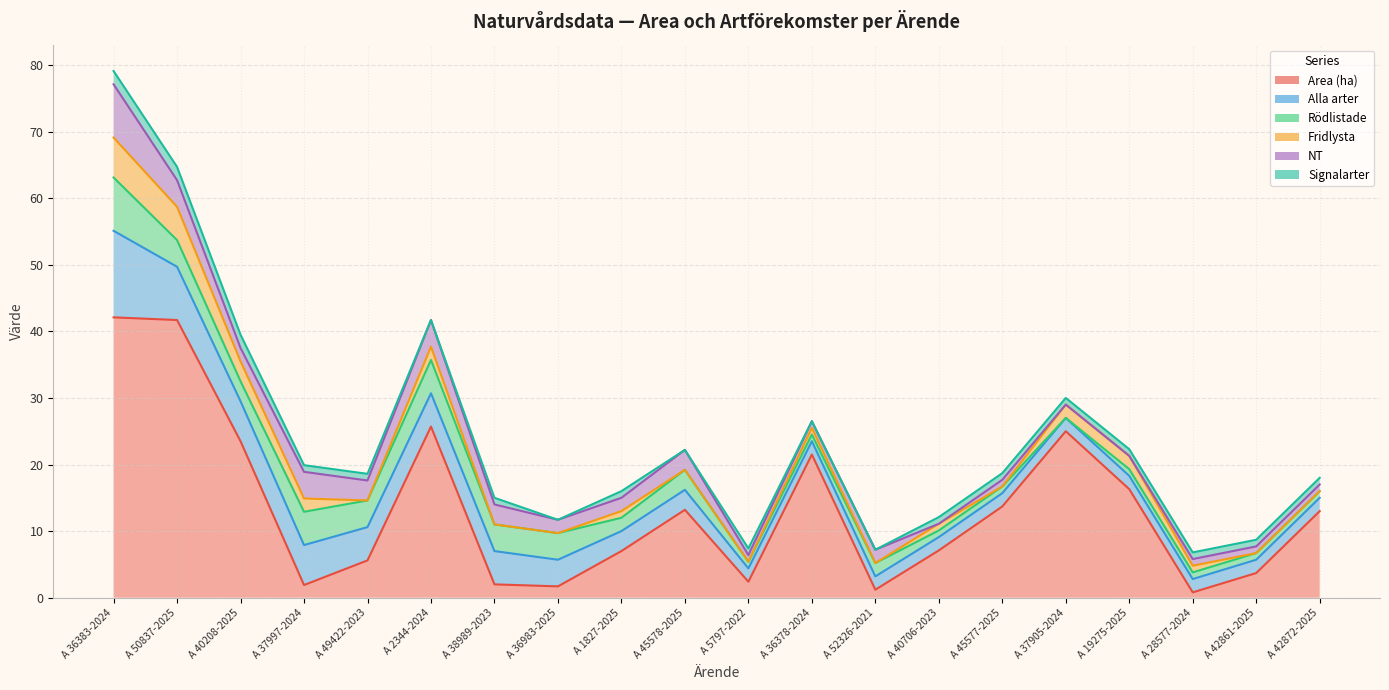

Reading left to right, transcribe all the data shown in this chart.

Area (ha): A 36383-2024=42.1	A 50837-2025=41.7	A 40208-2025=23.5	A 37997-2024=1.9	A 49422-2023=5.6	A 2344-2024=25.7	A 38989-2023=2.0	A 36983-2025=1.7	A 1827-2025=7.0	A 45578-2025=13.2	A 5797-2022=2.4	A 36378-2024=21.5	A 52326-2021=1.2	A 40706-2023=7.1	A 45577-2025=13.7	A 37905-2024=25.0	A 19275-2025=16.3	A 28577-2024=0.8	A 42861-2025=3.7	A 42872-2025=13.0
Alla arter: A 36383-2024=13.0	A 50837-2025=8.0	A 40208-2025=6.0	A 37997-2024=6.0	A 49422-2023=5.0	A 2344-2024=5.0	A 38989-2023=5.0	A 36983-2025=4.0	A 1827-2025=3.0	A 45578-2025=3.0	A 5797-2022=2.0	A 36378-2024=2.0	A 52326-2021=2.0	A 40706-2023=2.0	A 45577-2025=2.0	A 37905-2024=2.0	A 19275-2025=2.0	A 28577-2024=2.0	A 42861-2025=2.0	A 42872-2025=2.0
Rödlistade: A 36383-2024=8.0	A 50837-2025=4.0	A 40208-2025=3.0	A 37997-2024=5.0	A 49422-2023=4.0	A 2344-2024=5.0	A 38989-2023=4.0	A 36983-2025=4.0	A 1827-2025=2.0	A 45578-2025=3.0	A 5797-2022=1.0	A 36378-2024=1.0	A 52326-2021=2.0	A 40706-2023=1.0	A 45577-2025=1.0	A 37905-2024=0.0	A 19275-2025=1.0	A 28577-2024=1.0	A 42861-2025=1.0	A 42872-2025=1.0
Fridlysta: A 36383-2024=6.0	A 50837-2025=5.0	A 40208-2025=3.0	A 37997-2024=2.0	A 49422-2023=0.0	A 2344-2024=2.0	A 38989-2023=0.0	A 36983-2025=0.0	A 1827-2025=1.0	A 45578-2025=0.0	A 5797-2022=0.0	A 36378-2024=1.0	A 52326-2021=0.0	A 40706-2023=1.0	A 45577-2025=0.0	A 37905-2024=2.0	A 19275-2025=2.0	A 28577-2024=1.0	A 42861-2025=0.0	A 42872-2025=0.0
NT: A 36383-2024=8.0	A 50837-2025=4.0	A 40208-2025=2.0	A 37997-2024=4.0	A 49422-2023=3.0	A 2344-2024=4.0	A 38989-2023=3.0	A 36983-2025=2.0	A 1827-2025=2.0	A 45578-2025=3.0	A 5797-2022=1.0	A 36378-2024=1.0	A 52326-2021=2.0	A 40706-2023=0.0	A 45577-2025=1.0	A 37905-2024=0.0	A 19275-2025=0.0	A 28577-2024=1.0	A 42861-2025=1.0	A 42872-2025=1.0
Signalarter: A 36383-2024=2.0	A 50837-2025=2.0	A 40208-2025=2.0	A 37997-2024=1.0	A 49422-2023=1.0	A 2344-2024=0.0	A 38989-2023=1.0	A 36983-2025=0.0	A 1827-2025=1.0	A 45578-2025=0.0	A 5797-2022=1.0	A 36378-2024=0.0	A 52326-2021=0.0	A 40706-2023=1.0	A 45577-2025=1.0	A 37905-2024=1.0	A 19275-2025=1.0	A 28577-2024=1.0	A 42861-2025=1.0	A 42872-2025=1.0